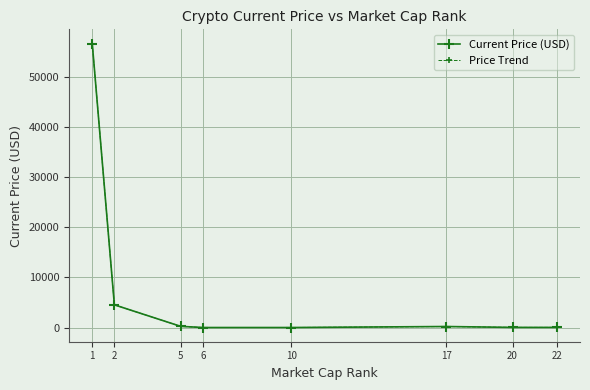

Does the chart display data point markers on the line(s)?

Yes